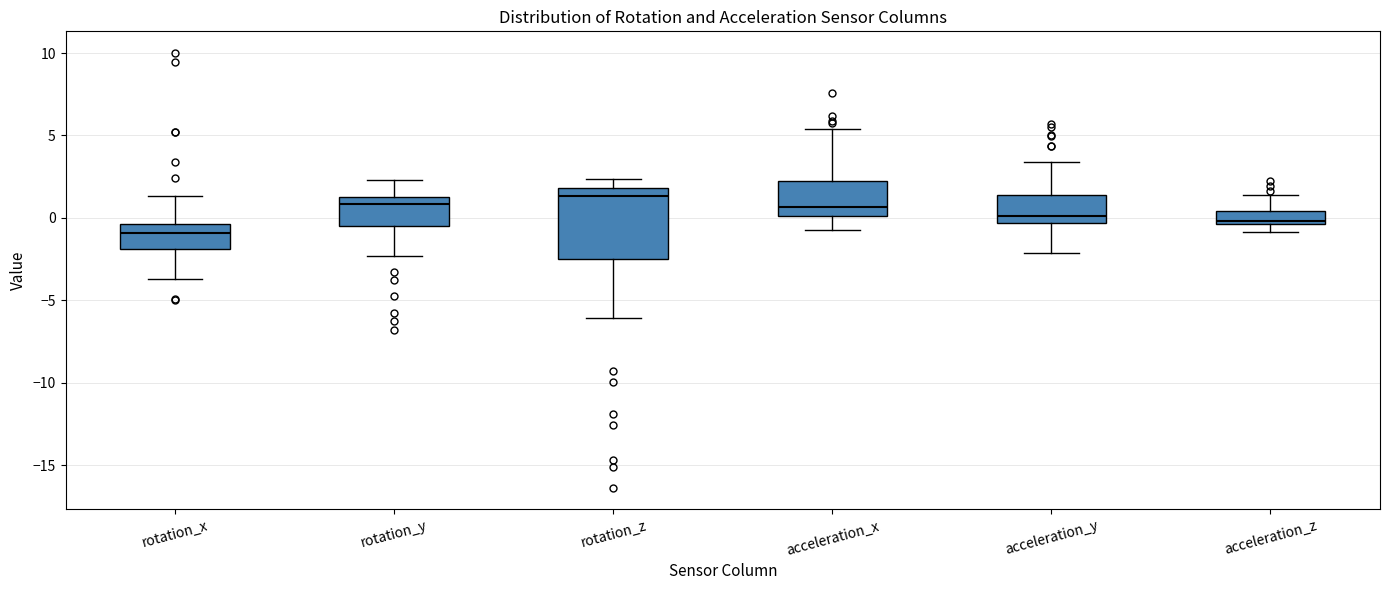

Reading left to right, read every box against the y-axis: the position of its median line, the range the box covers, and the ends of its whiskers. The values are not printed on the chart, so give them approximately, as read against the axis.

rotation_x: median -1.0, box -2.0 to -0.5, whiskers -3.5 to 1.5
rotation_y: median 1.0, box -0.5 to 1.5, whiskers -2.5 to 2.5
rotation_z: median 1.5, box -2.5 to 2.0, whiskers -6.0 to 2.5
acceleration_x: median 0.5, box 0.0 to 2.5, whiskers -0.5 to 5.5
acceleration_y: median 0.0, box -0.5 to 1.5, whiskers -2.0 to 3.5
acceleration_z: median 0.0, box -0.5 to 0.5, whiskers -1.0 to 1.5